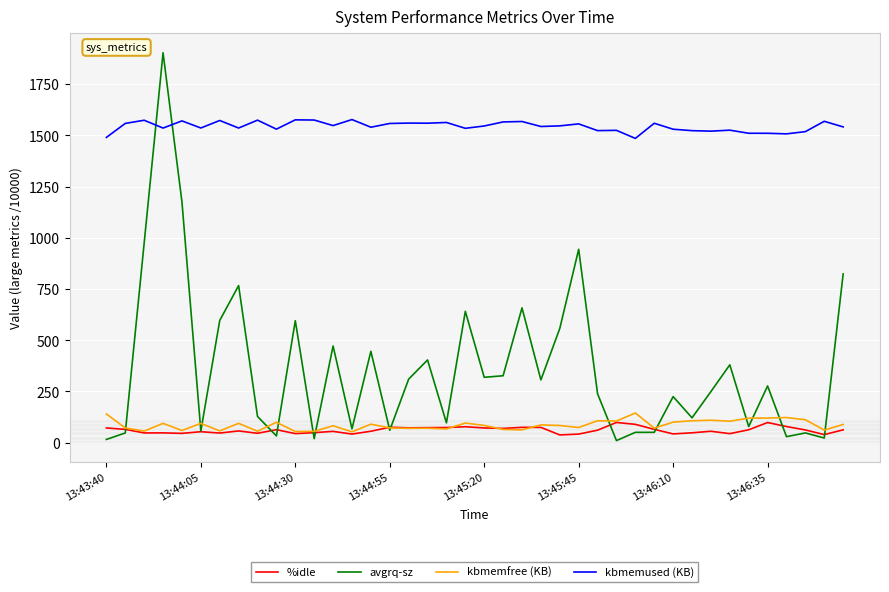

True or false: %idle and kbmemused (KB) intersect in this chart.

False